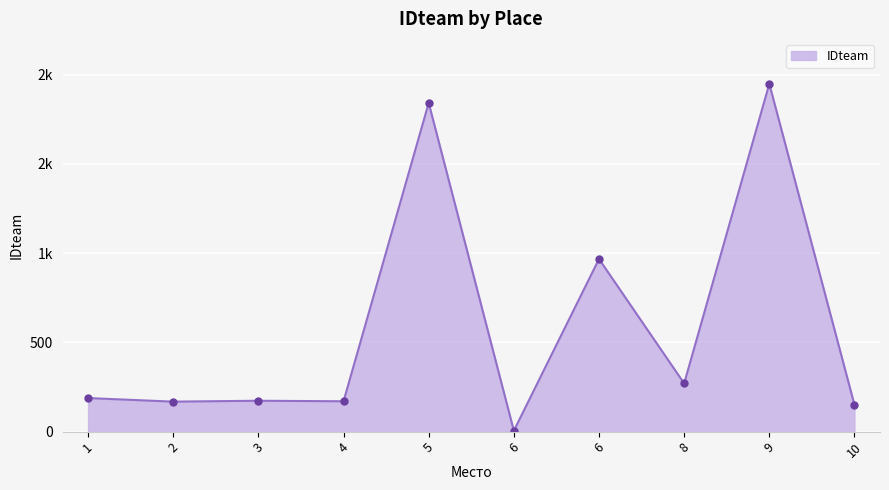

How many points are lower than both their immediate neighbors (excluding endpoints)?

4